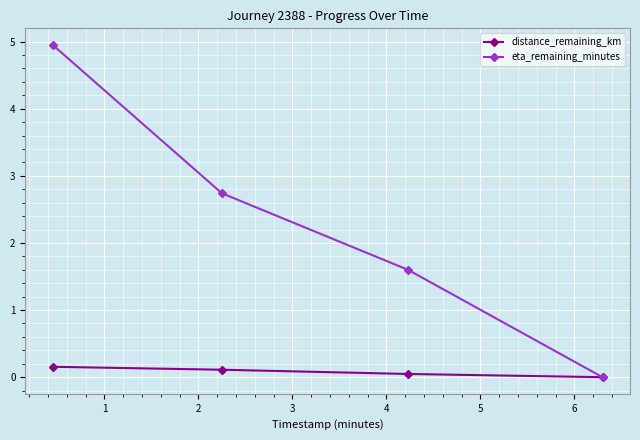

What is the value of the distance_remaining_km point at the 1st from the left?

0.2